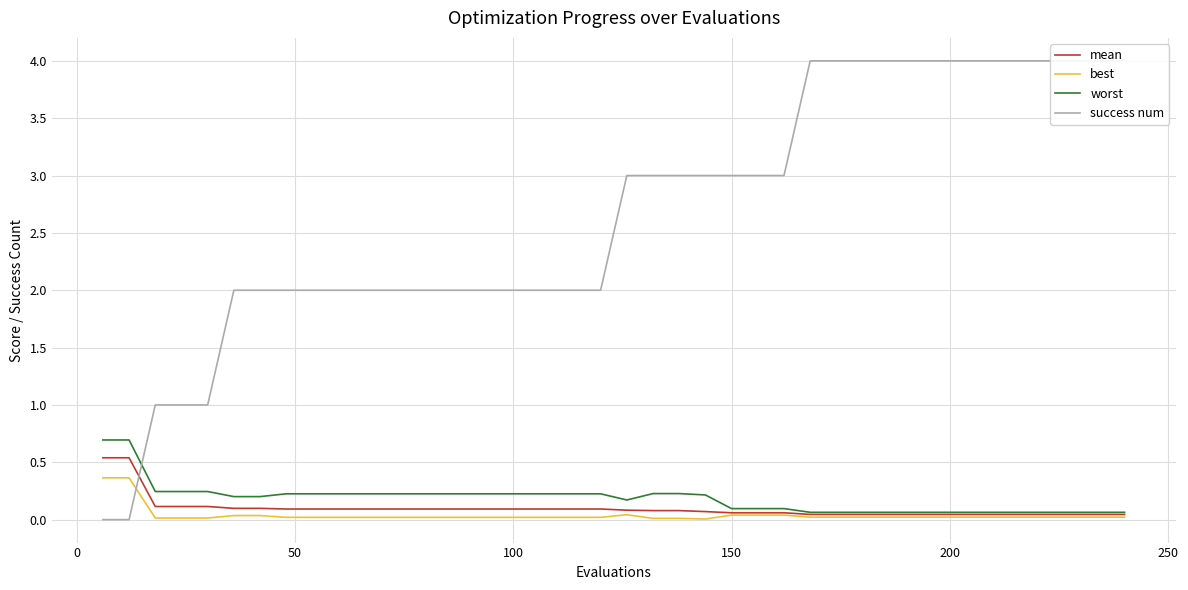

How many lines are shown in the chart?

4